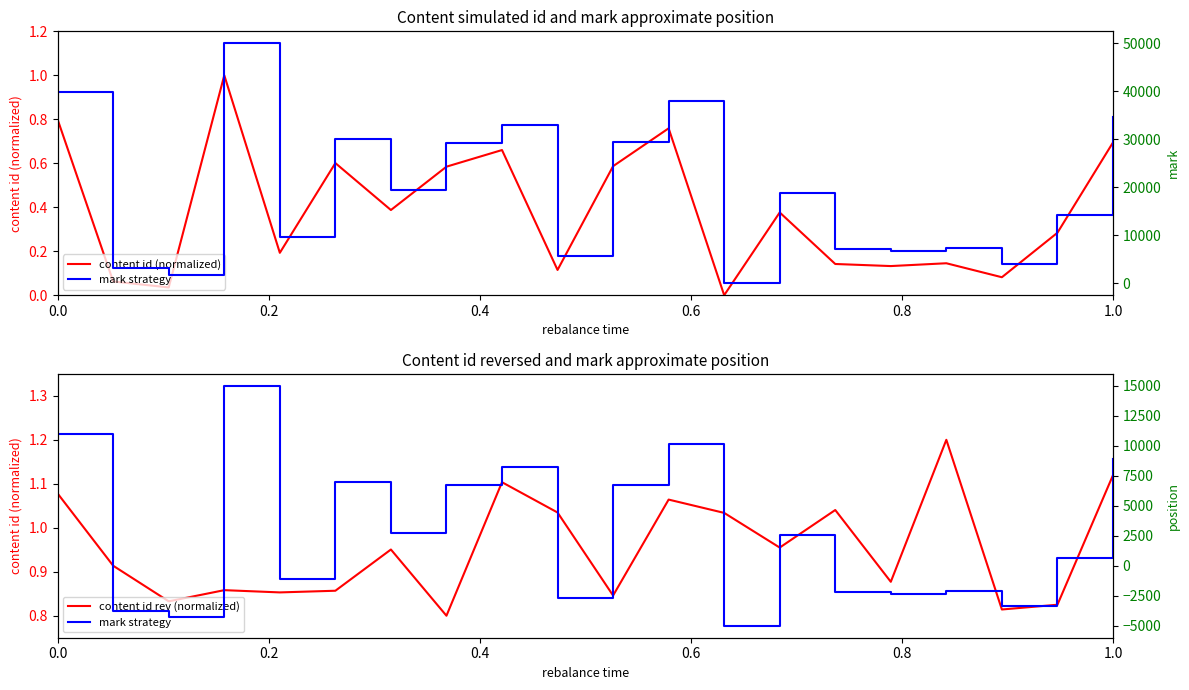

Which series has the largest range (max minus min)?

mark (scaled)